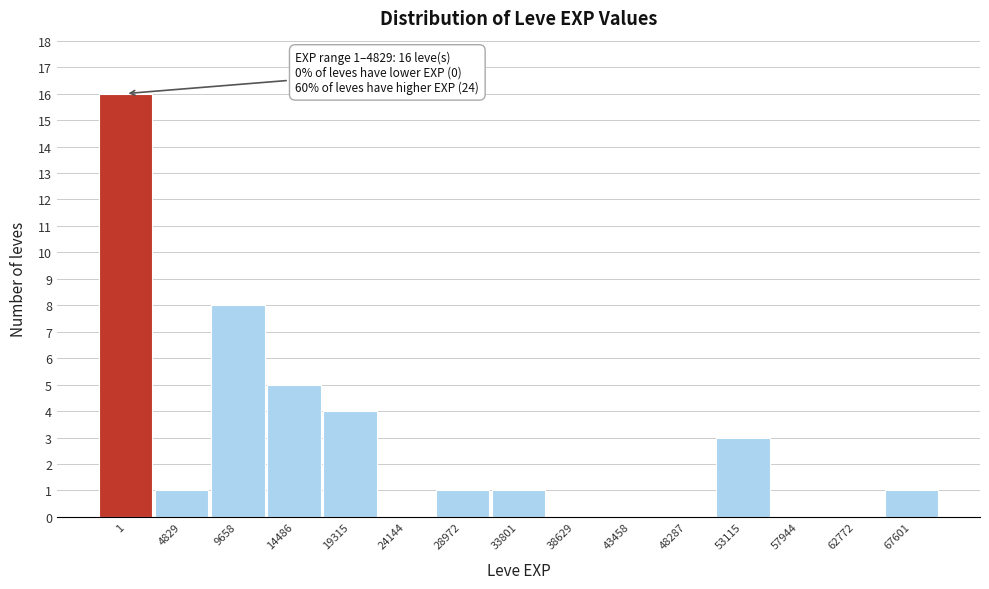

Reading left to right, what are all the values shown in this chart?

1=16	4829=1	9658=8	14486=5	19315=4	24144=0	28972=1	33801=1	38629=0	43458=0	48287=0	53115=3	57944=0	62772=0	67601=1